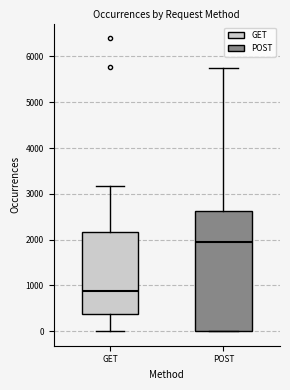

Reading left to right, read every box against the y-axis: the position of its median line, the range the box covers, and the ends of its whiskers. The values are not printed on the chart, so give them approximately, as read against the axis.

GET: median 900, box 400 to 2200, whiskers 0 to 3200
POST: median 2000, box 0 to 2600, whiskers 0 to 5700